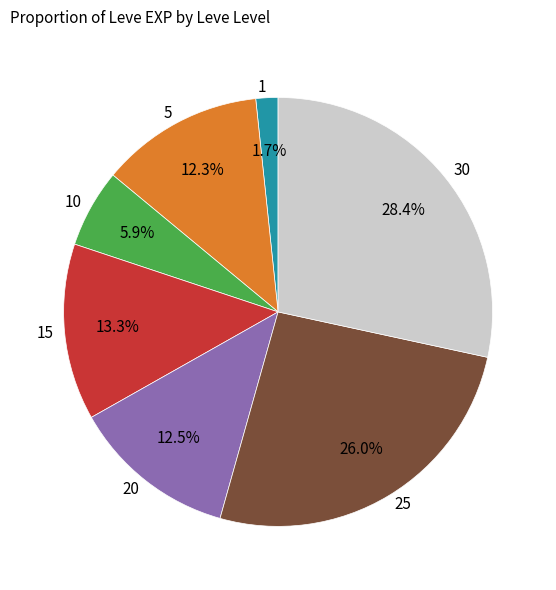

Count the number of slices in the pie.

7